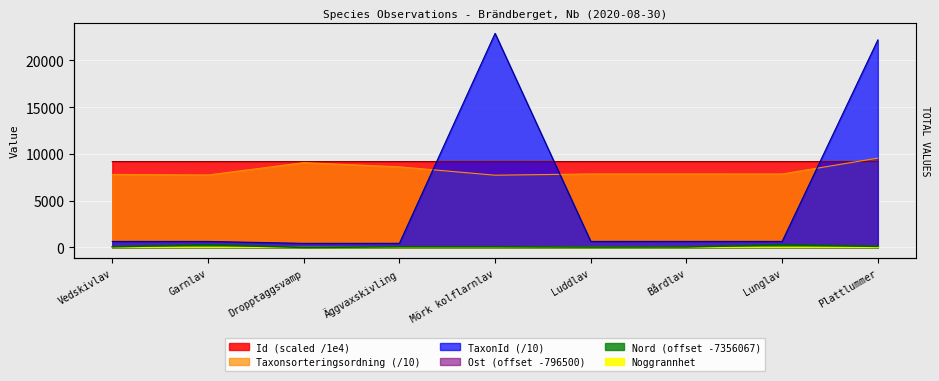

What is the value of the TaxonId point at the 1st from the left?

645.3